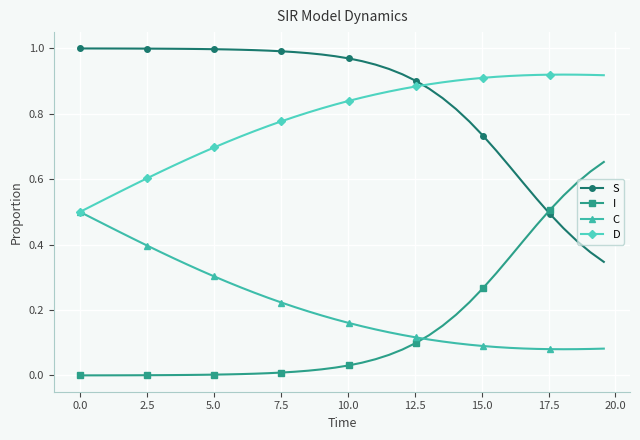

List the series in order of their peak value, highest first.

S, D, I, C